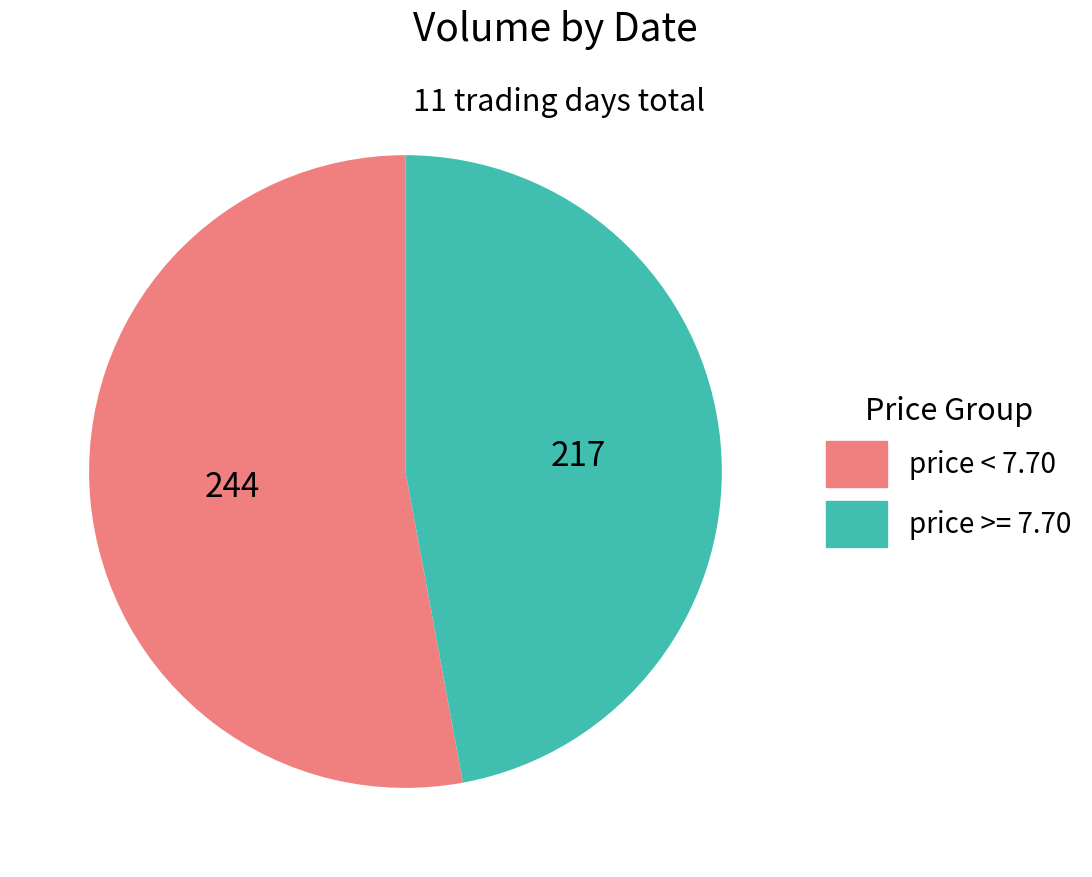

How many segments does this pie chart have?

2